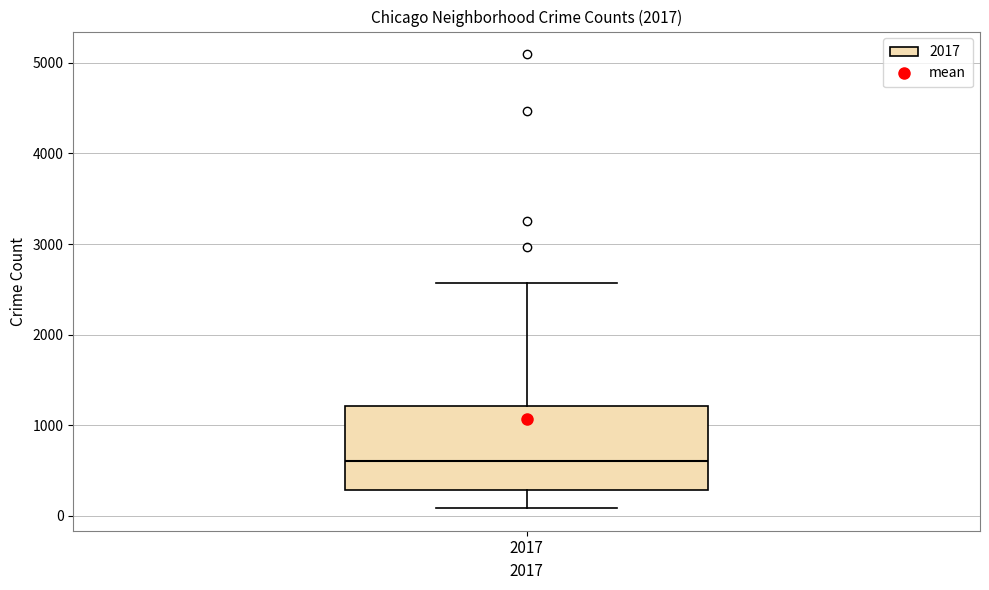

Transcribe this box plot: give where the median line is, the range the box spans, and where the two whiskers end, as read against the y-axis. The values are not printed on the chart, so give them approximately, as read against the axis.

median 600, box 300 to 1200, whiskers 100 to 2600